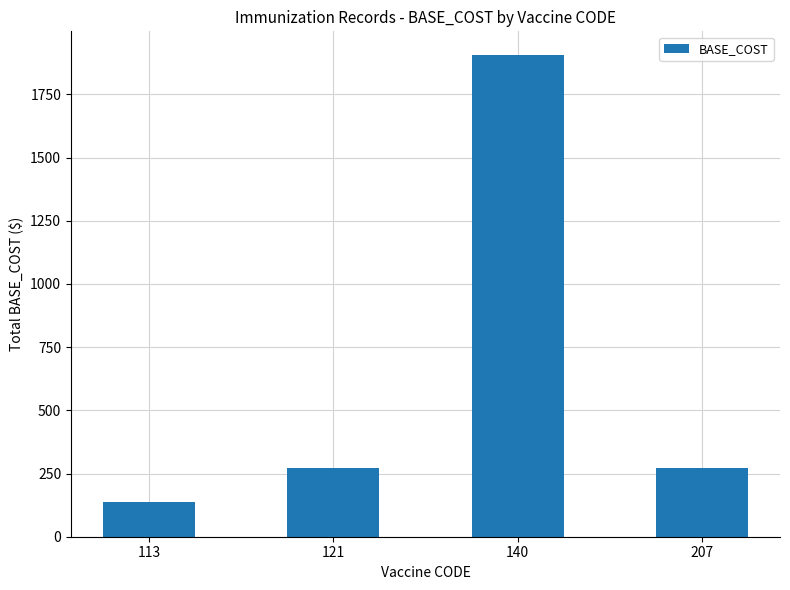

What is the sum of all values?

2584